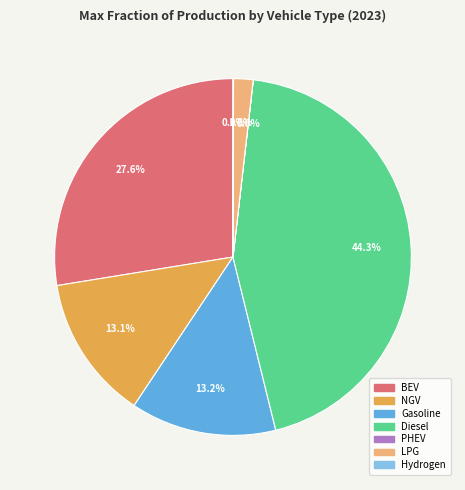

Is there any slice that represents more than half of the pie?

No